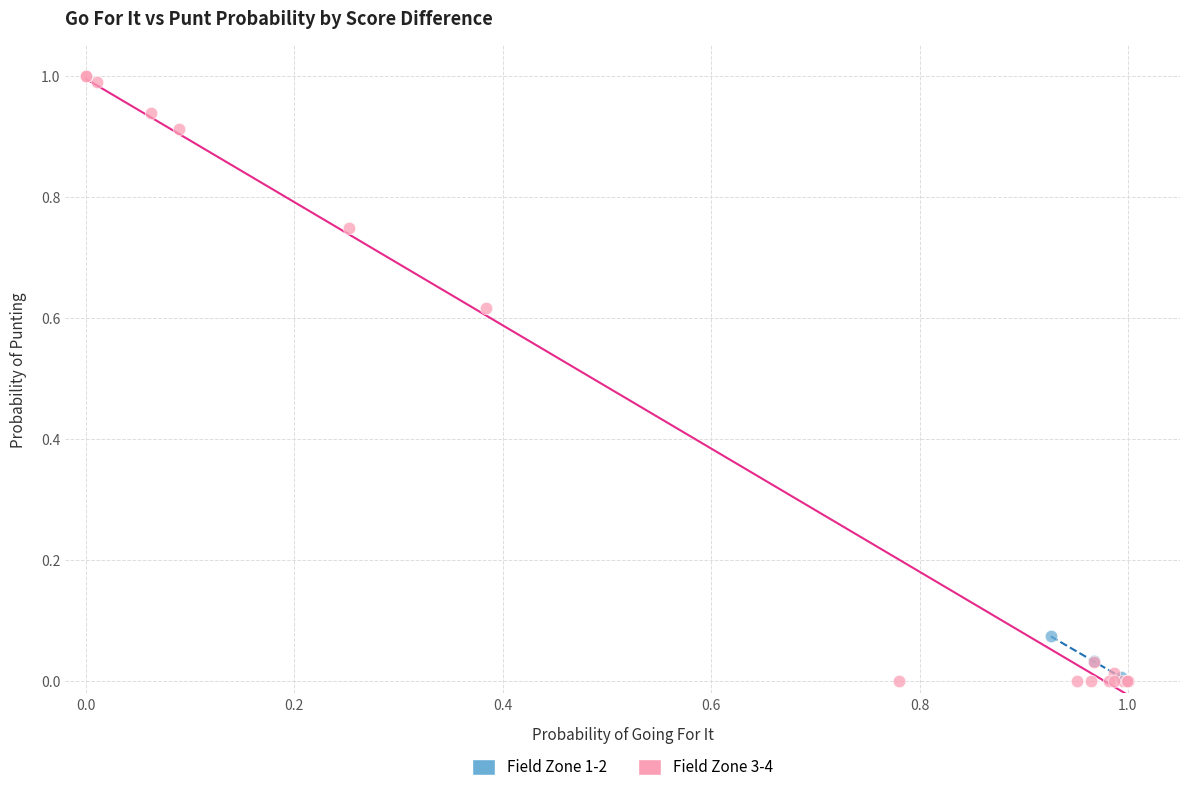

What are all the series names shown in the legend?

Field Zone 1-2, Field Zone 3-4